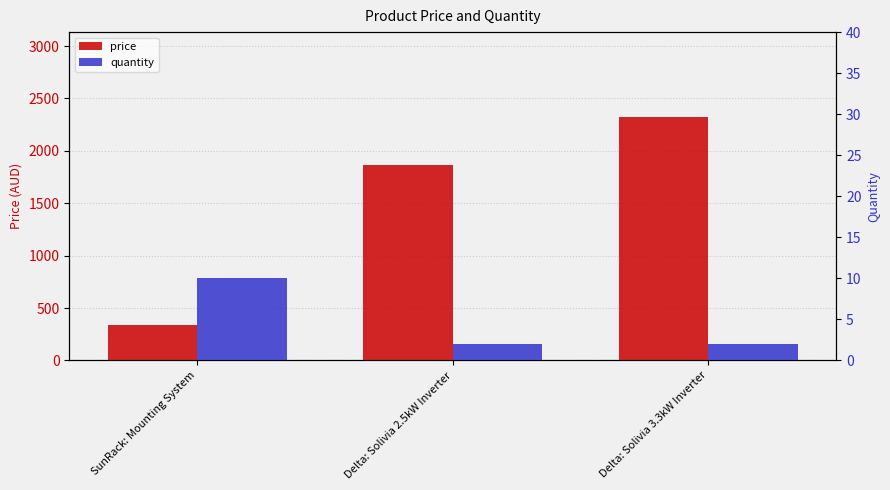

List the series in order of their peak value, highest first.

price, quantity